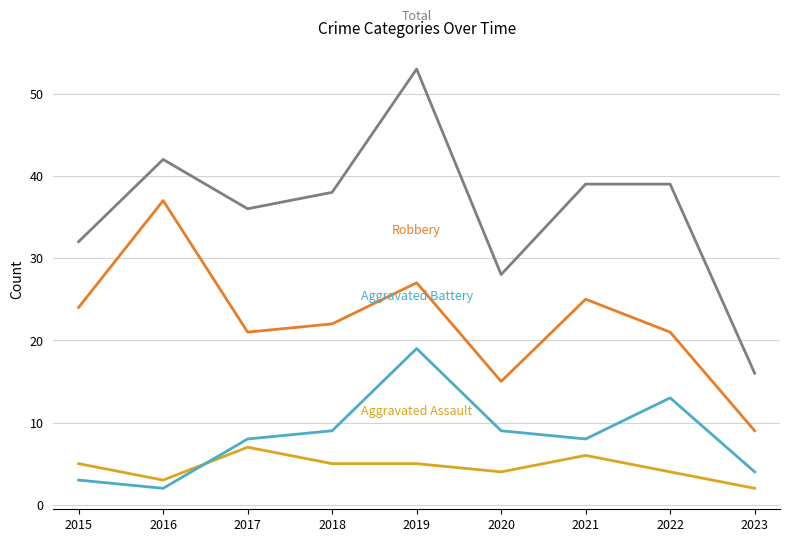

What is the total value across all series at 2021?

78